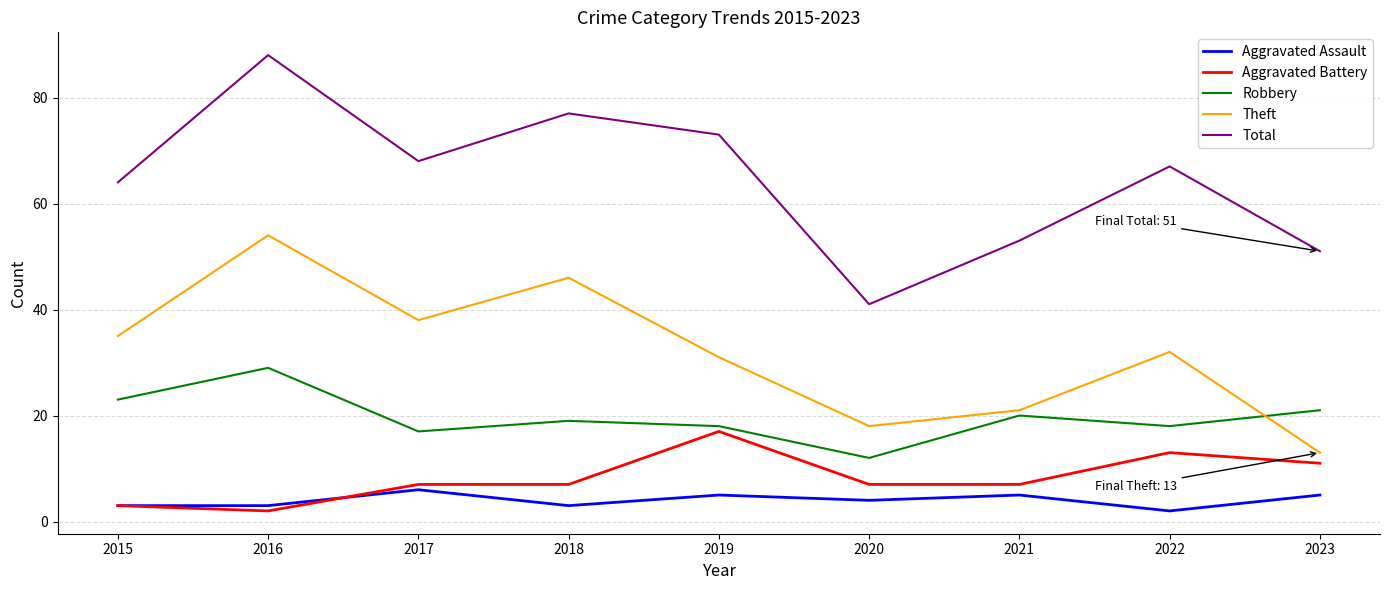

Which category has the highest value across all series?

2016